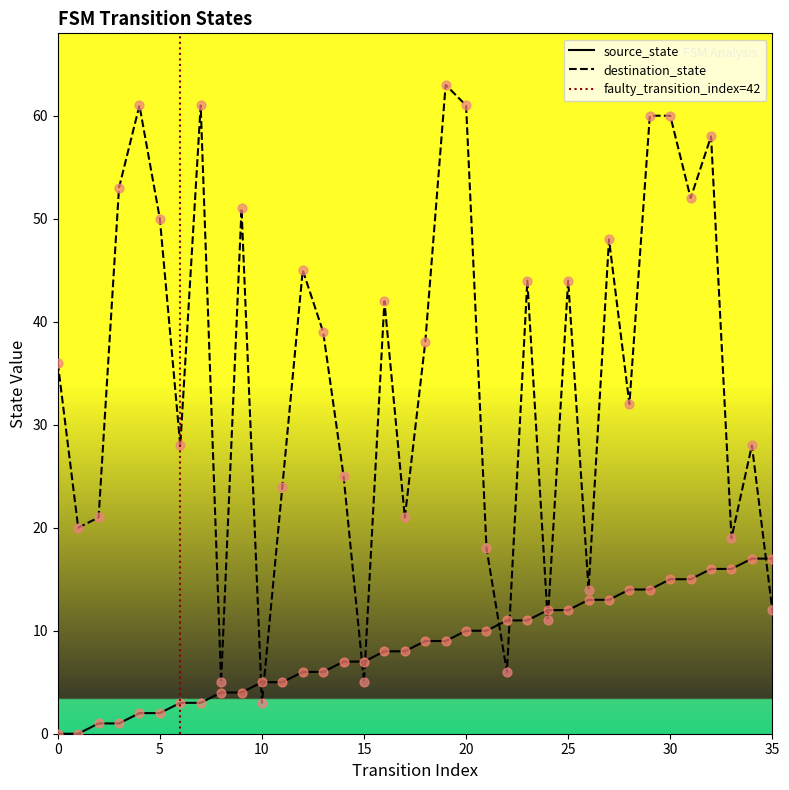

At how many categories does at least one series exceed 46?

12